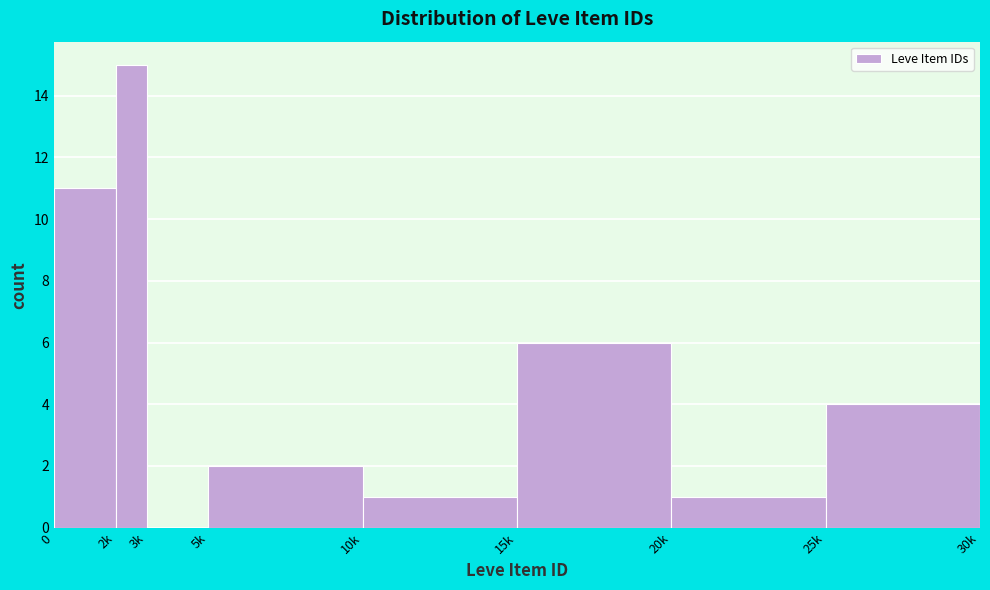

Reading left to right, extract all data points from this chart.

0=11	2k=15	3k=0	5k=2	10k=1	15k=6	20k=1	25k=4